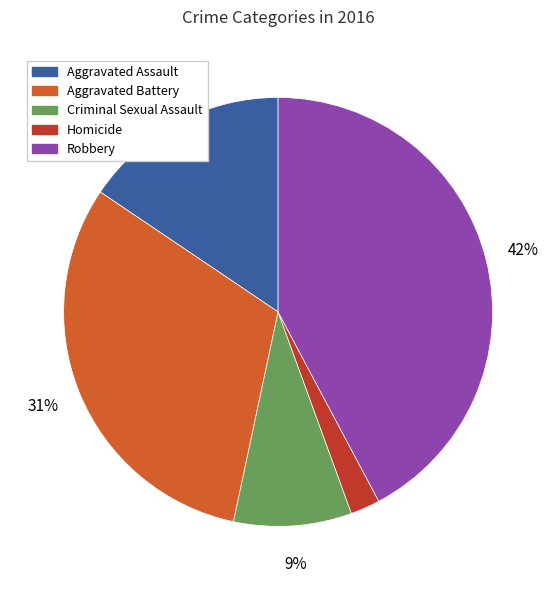

To the nearest percent, what portion does Homicide represent?

2%